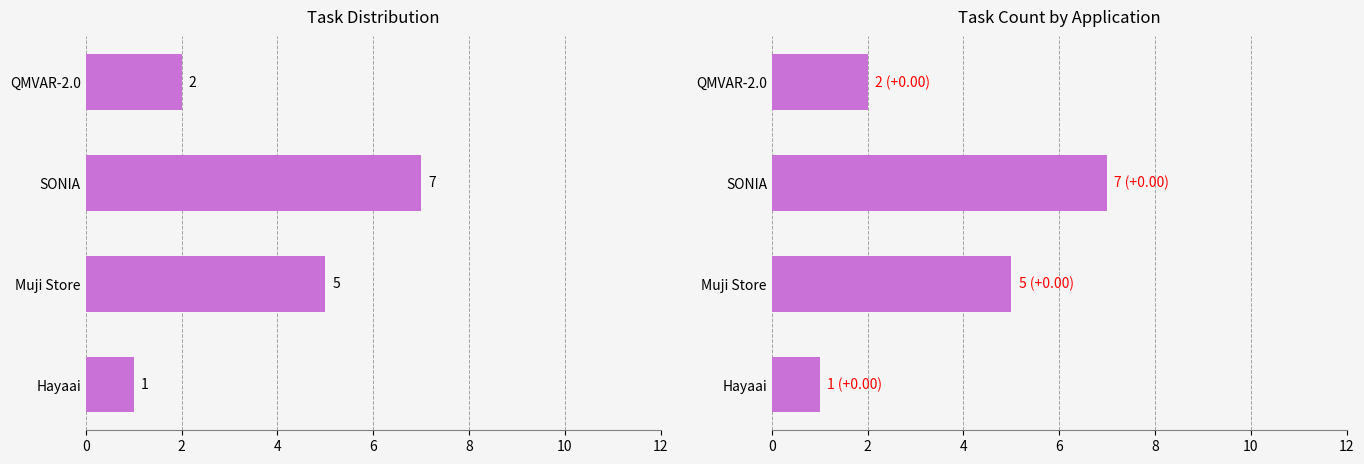

The chart shows a value of 5 at Muji Store. True or false?

True